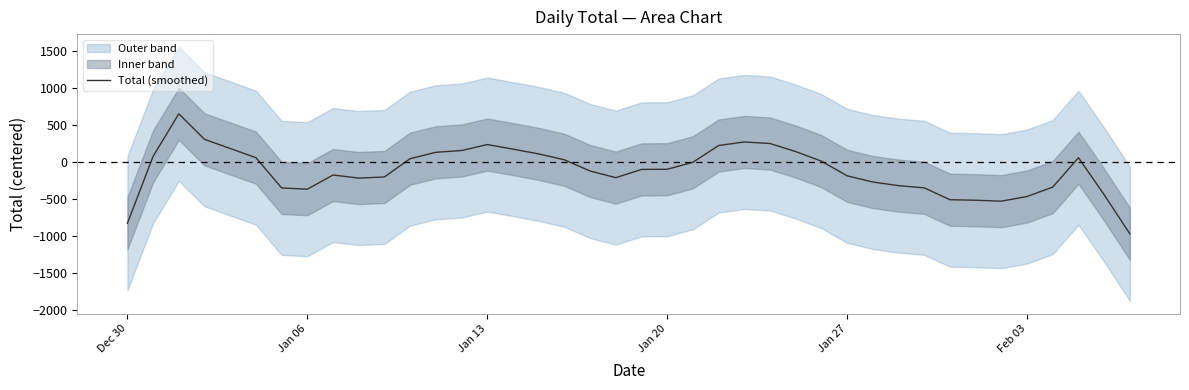

Reading left to right, extract all data points from this chart.

-829.8	76.4	652.4	306.8	182.8	58.4	-351.4	-368.2	-176.2	-218.0	-202.6	45.4	131.4	155.2	236.2	174.4	109.6	30.0	-122.0	-212.0	-100.4	-98.4	-3.8	223.0	271.4	250.4	141.0	11.4	-187.4	-271.4	-320.2	-350.2	-510.8	-517.8	-530.6	-467.4	-339.6	57.8	-443.4	-973.2